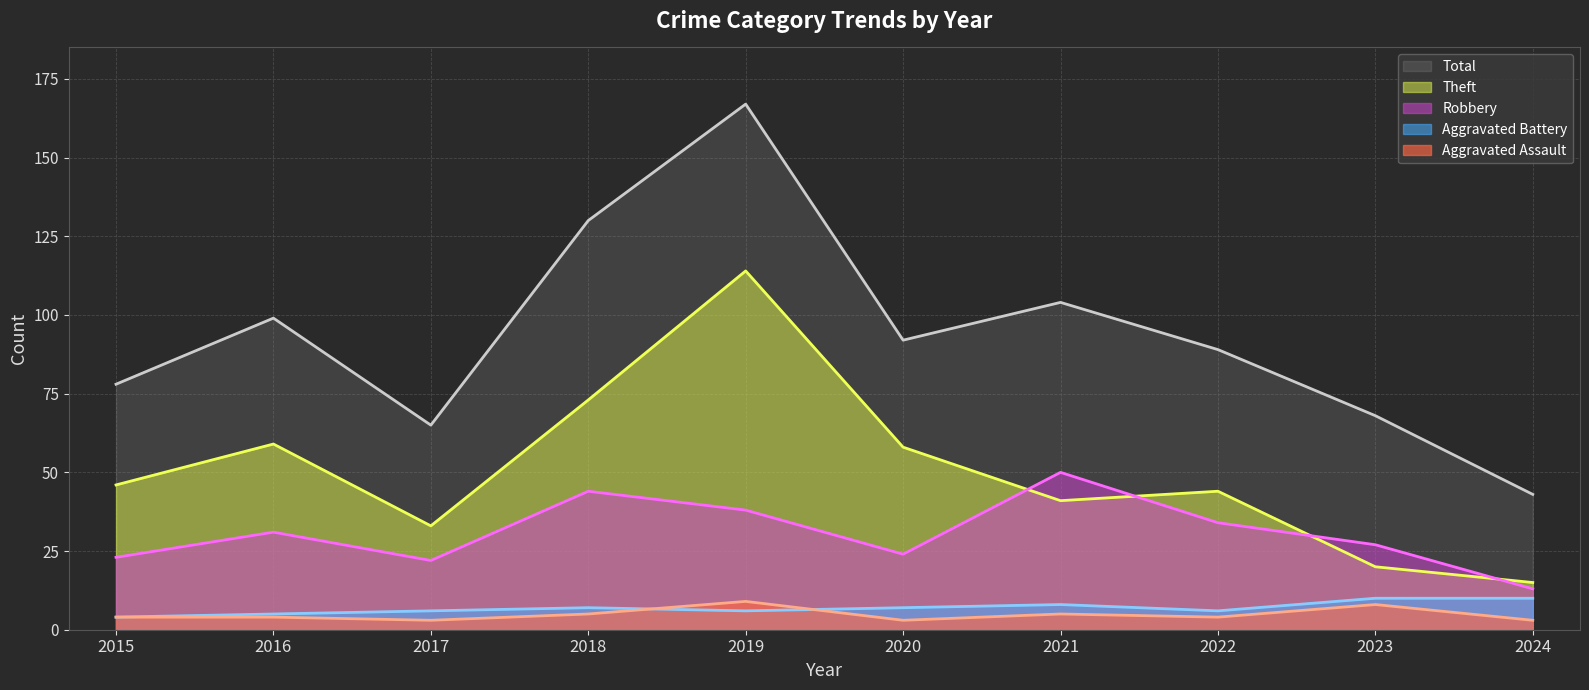

True or false: Total has more than 1 interior local peaks.

True